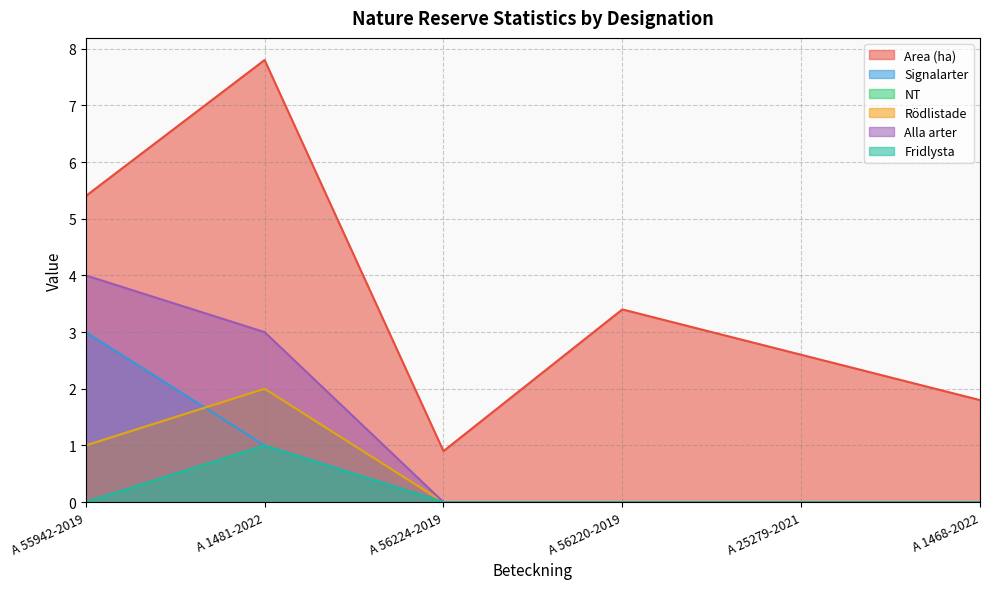

Which has a higher value, A 56224-2019 or A 55942-2019?

A 55942-2019